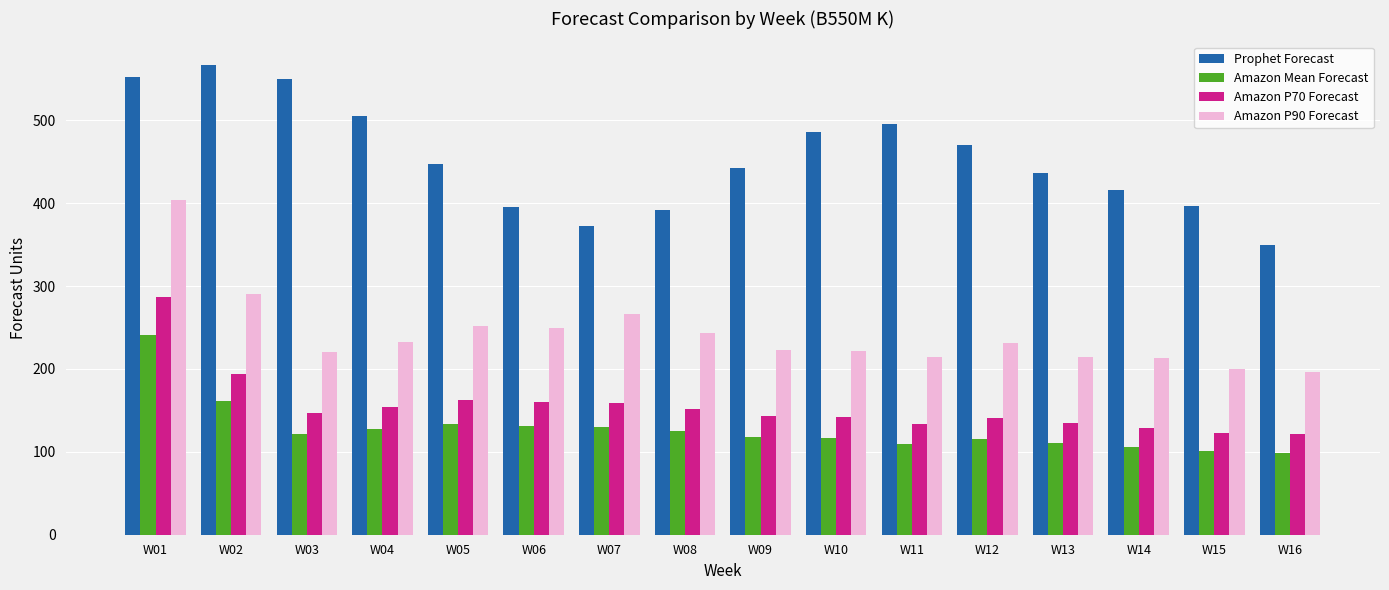

Where does the Amazon P90 Forecast series first go above 231?

W01